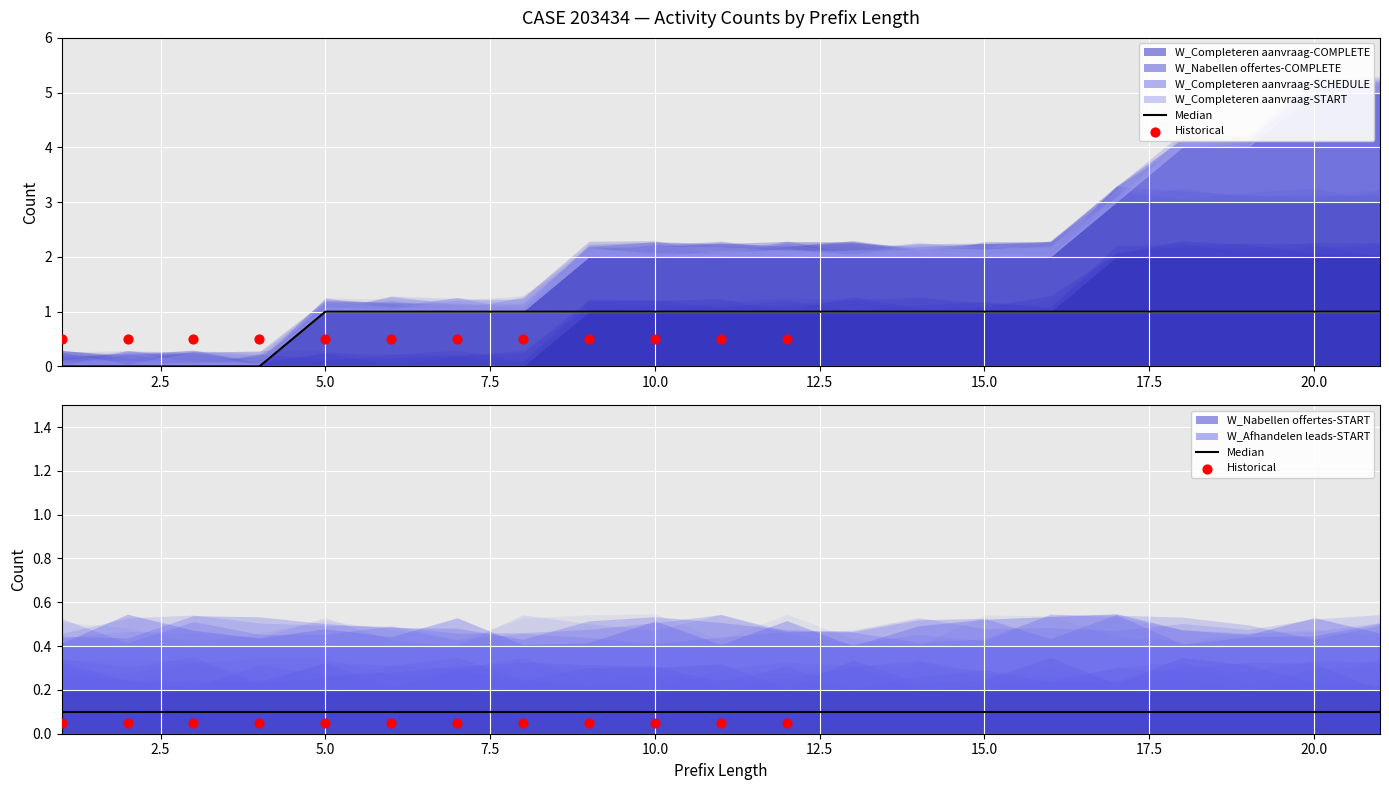

Which series reaches the maximum Y coordinate?

W_Completeren aanvraag-COMPLETE